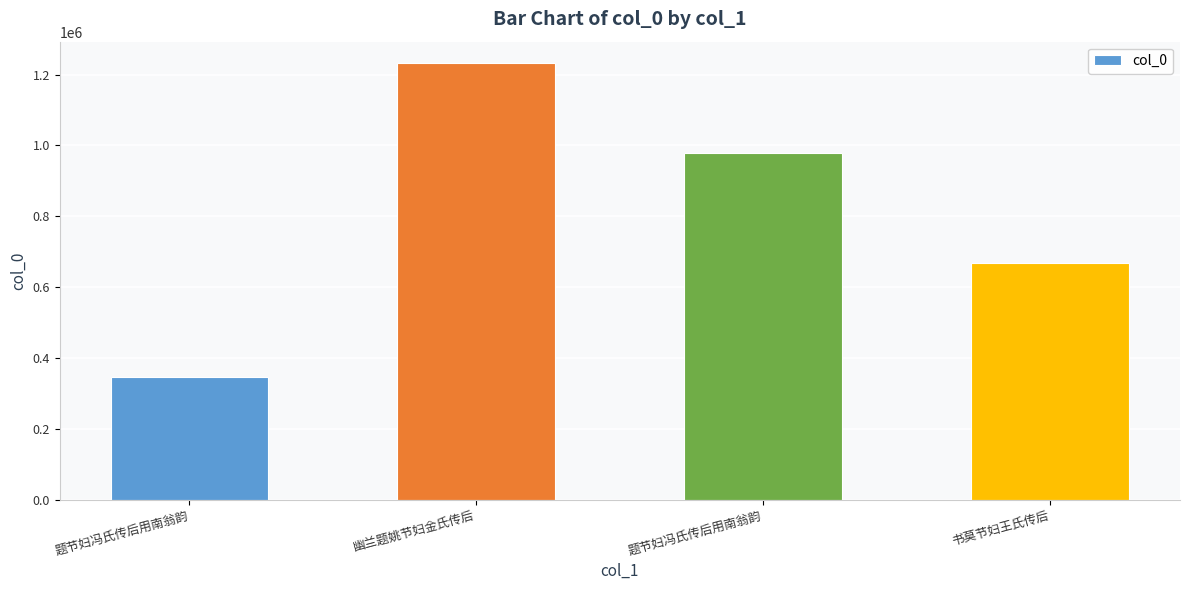

How many distinct data groups are displayed?

1